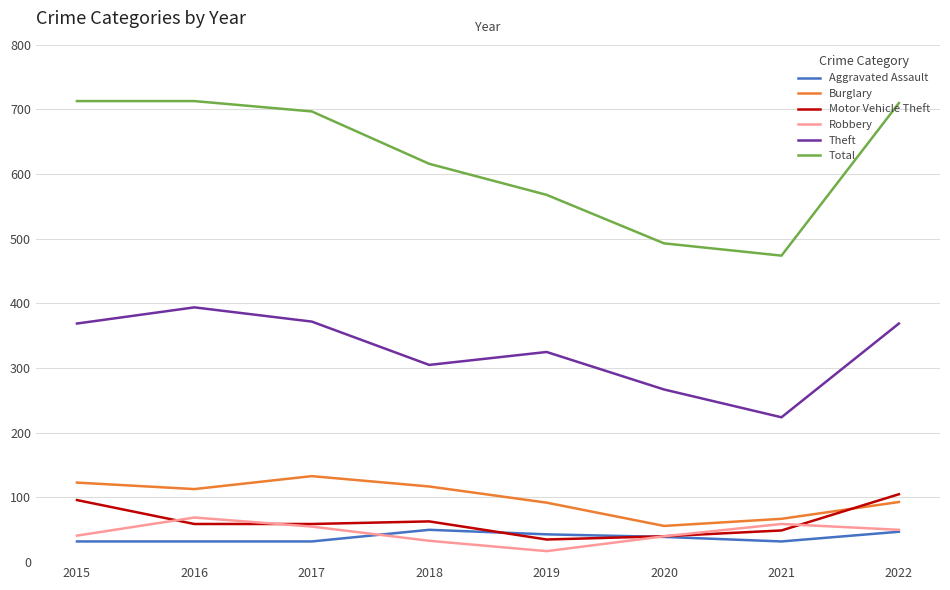

At how many categories does at least one series exceed 482?

7